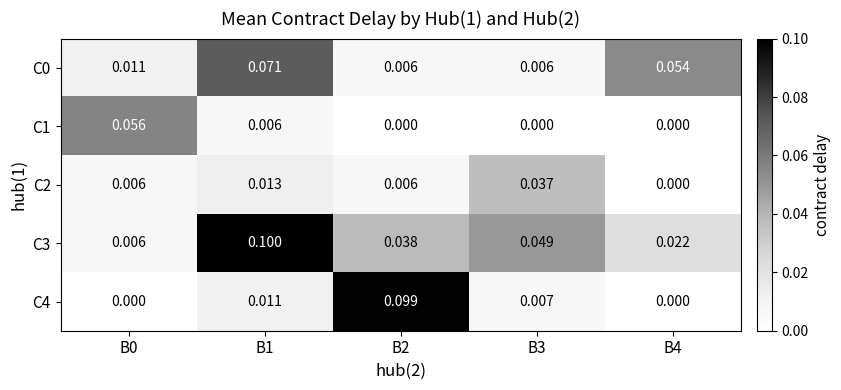

What is the total value across all series at B4?

0.1